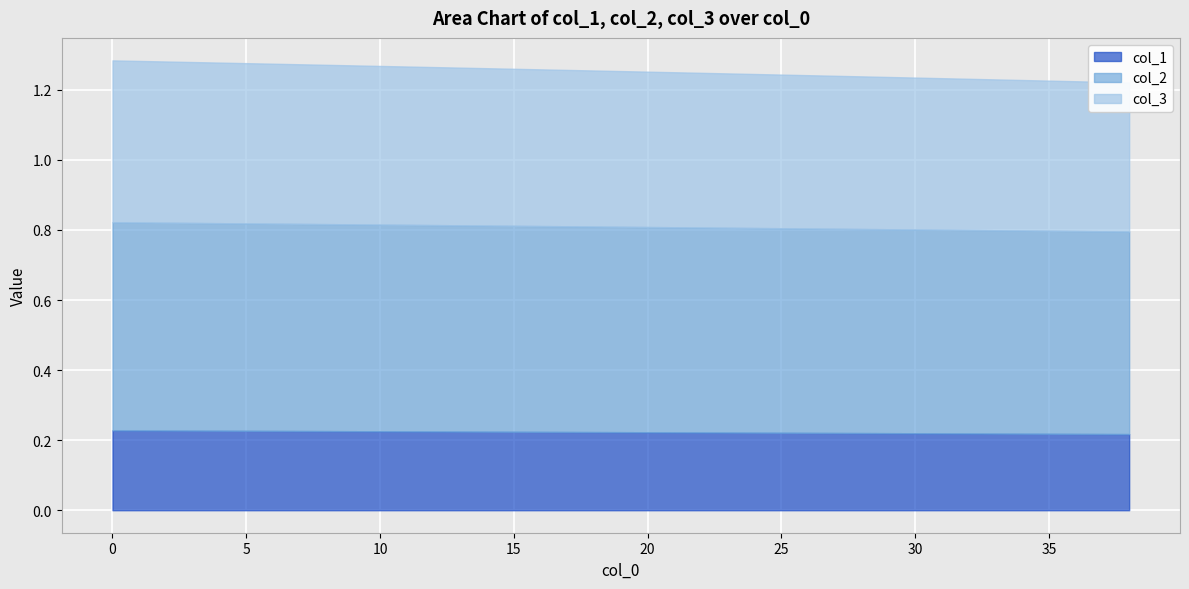

True or false: 0 and 1 cross at least once.

False